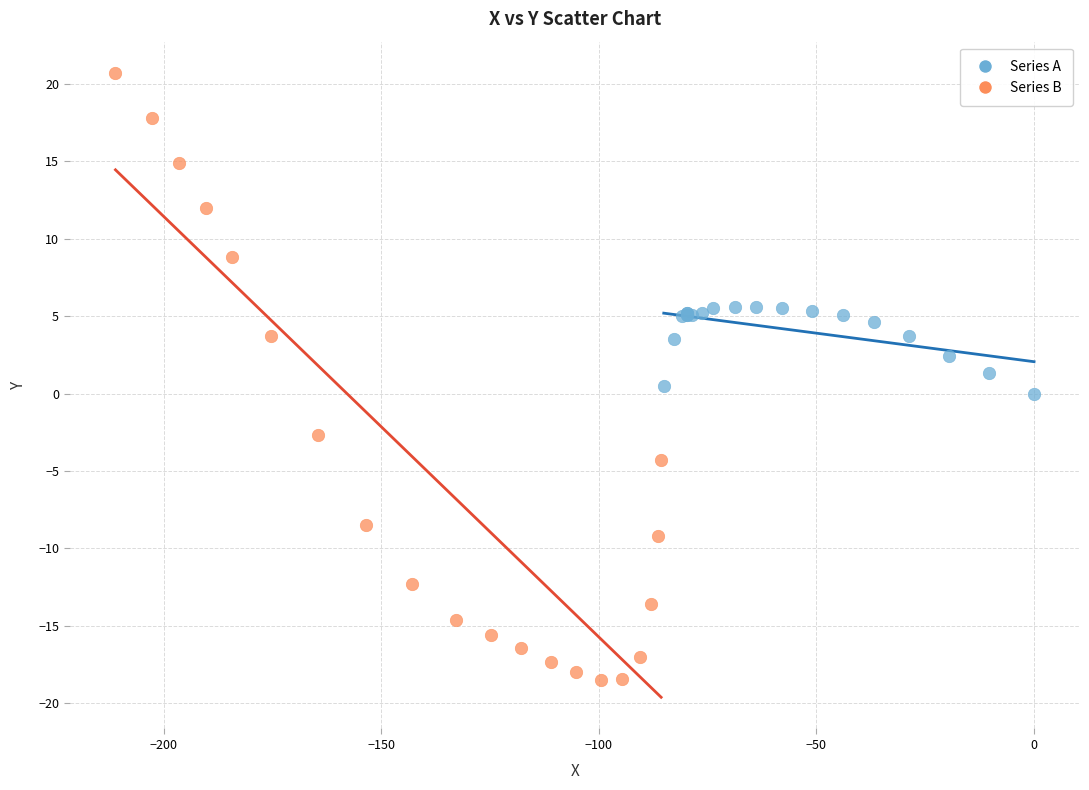

Which series reaches the maximum Y coordinate?

Series B